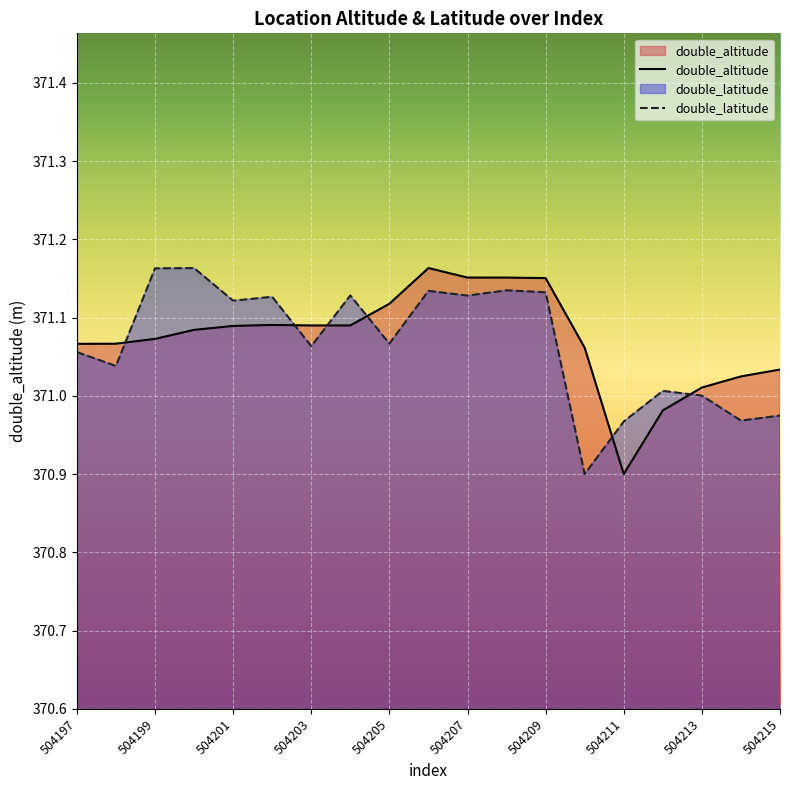

Is the value of double_altitude at 504213 greater than the value of double_latitude at 504199?

No